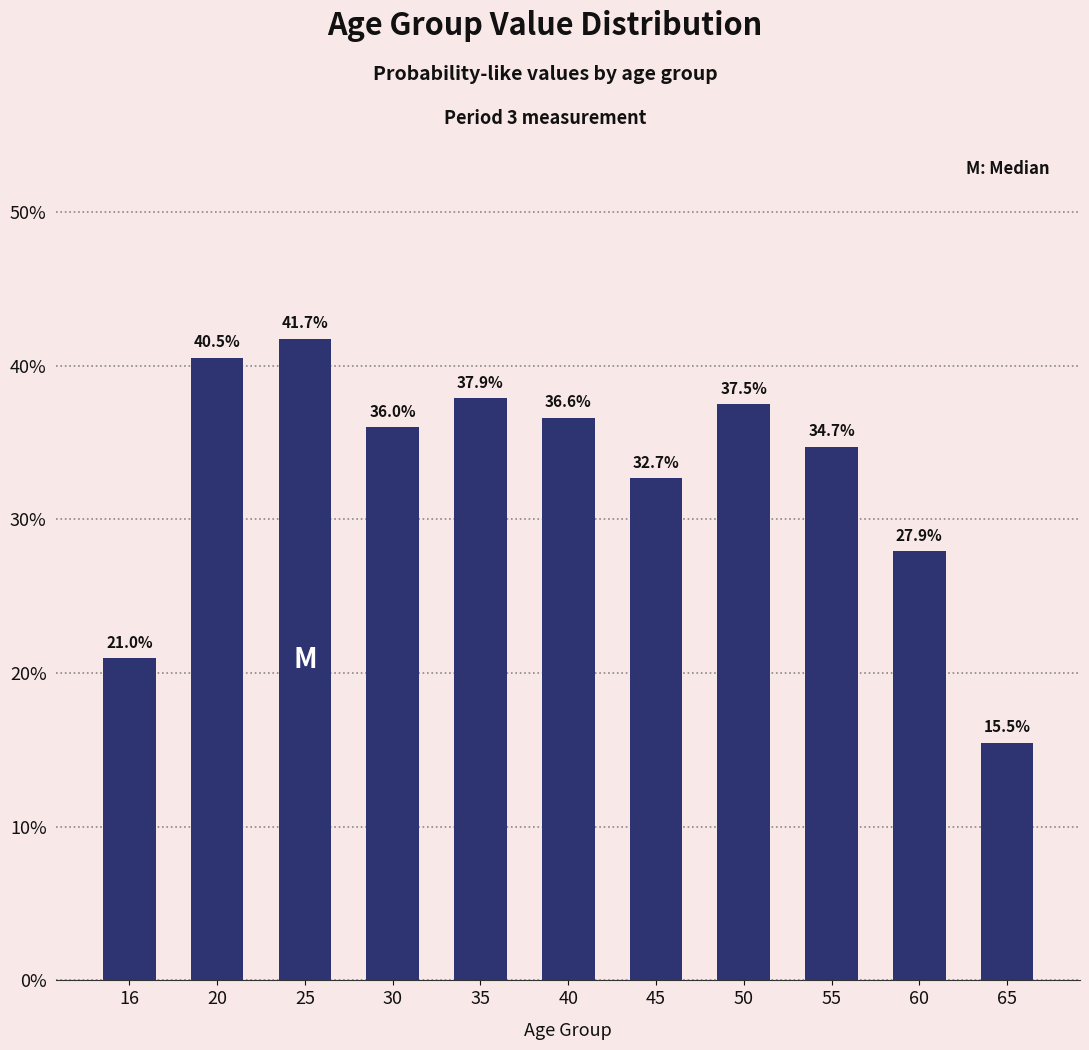

Where is the data nearest to the value 0?

65